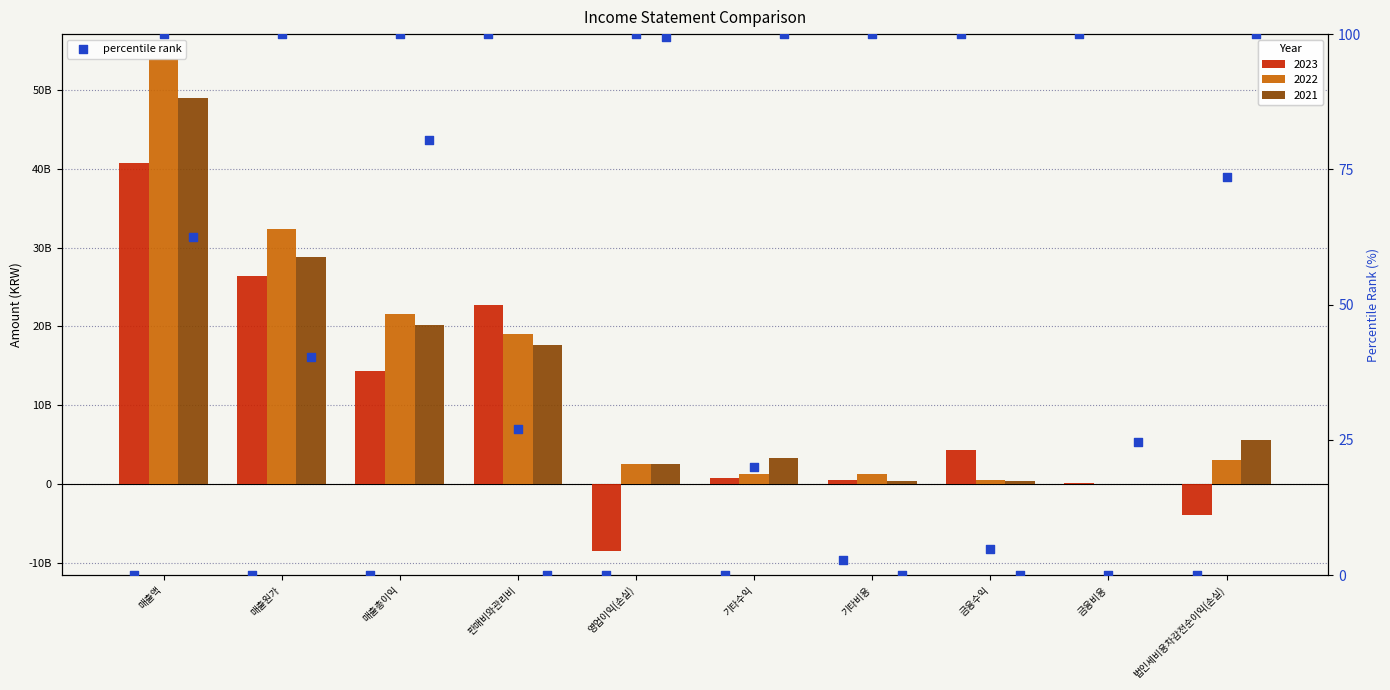

Which series has the largest Y range (max minus min)?

2022